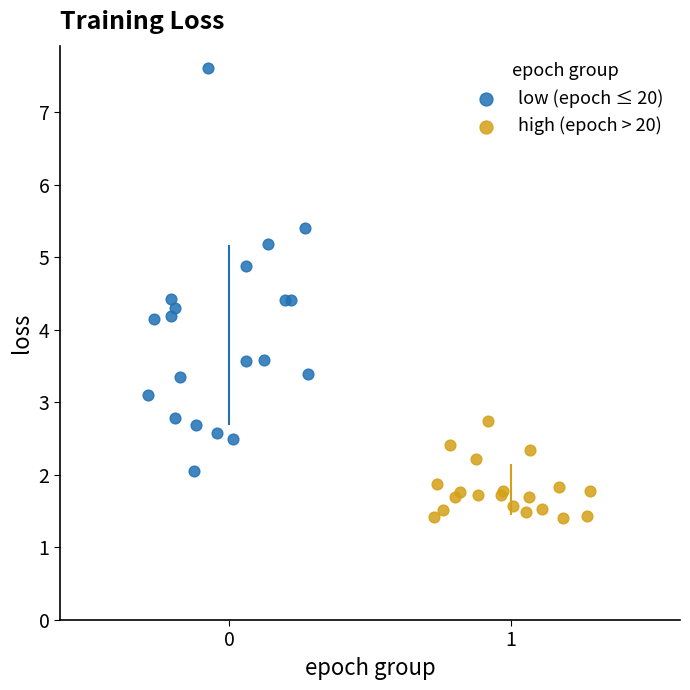

Which series reaches the minimum Y coordinate?

high (epoch > 20)